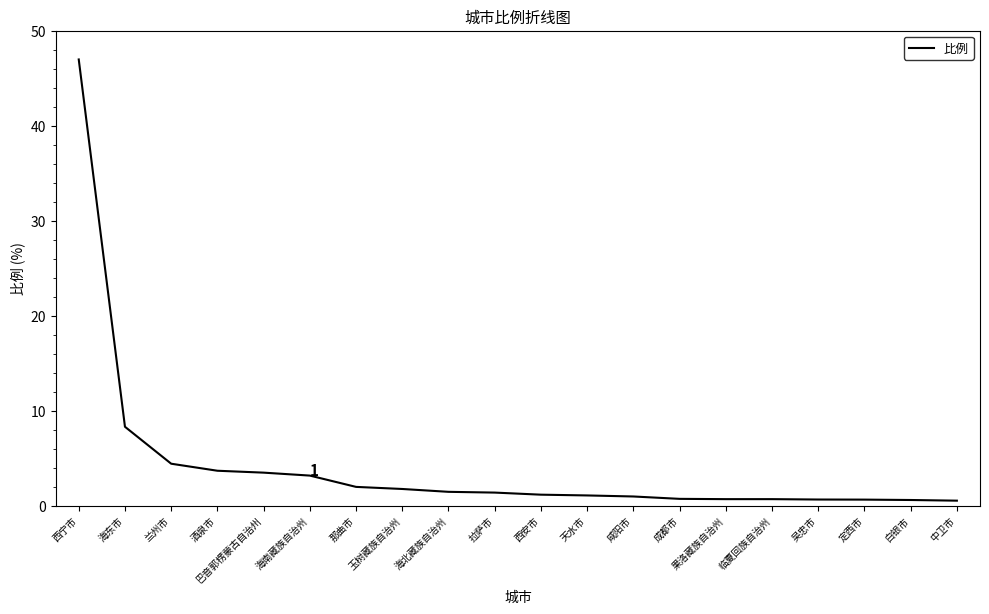

What is the sum of the values at 天水市 and 拉萨市?

2.4